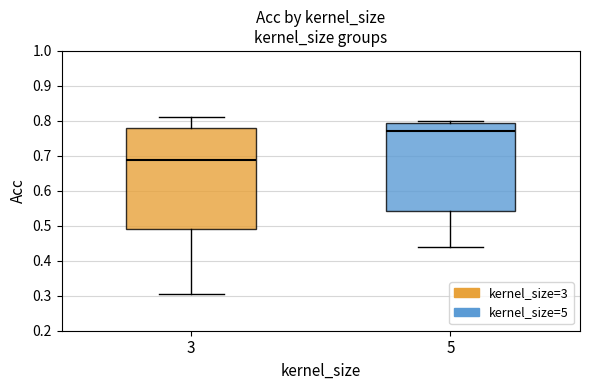

Reading left to right, read every box against the y-axis: the position of its median line, the range the box covers, and the ends of its whiskers. The values are not printed on the chart, so give them approximately, as read against the axis.

3: median 0.69, box 0.49 to 0.78, whiskers 0.30 to 0.81
5: median 0.77, box 0.54 to 0.79, whiskers 0.44 to 0.80